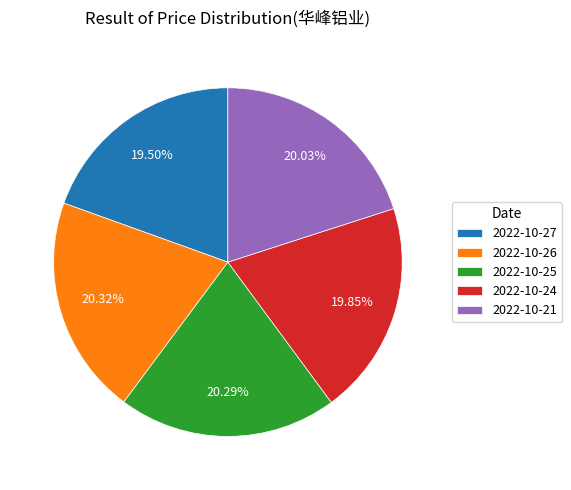

Is 2022-10-26 the majority of the pie?

No